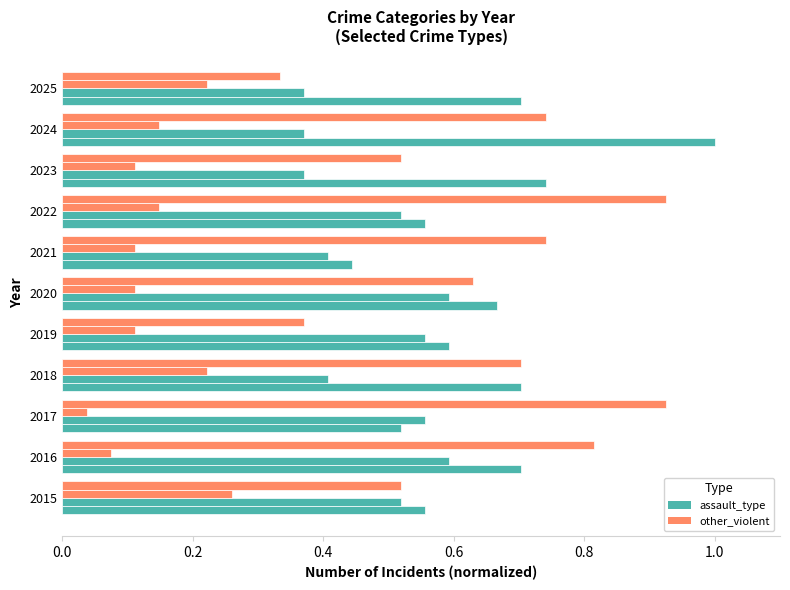

Count the number of categories in the chart.

11